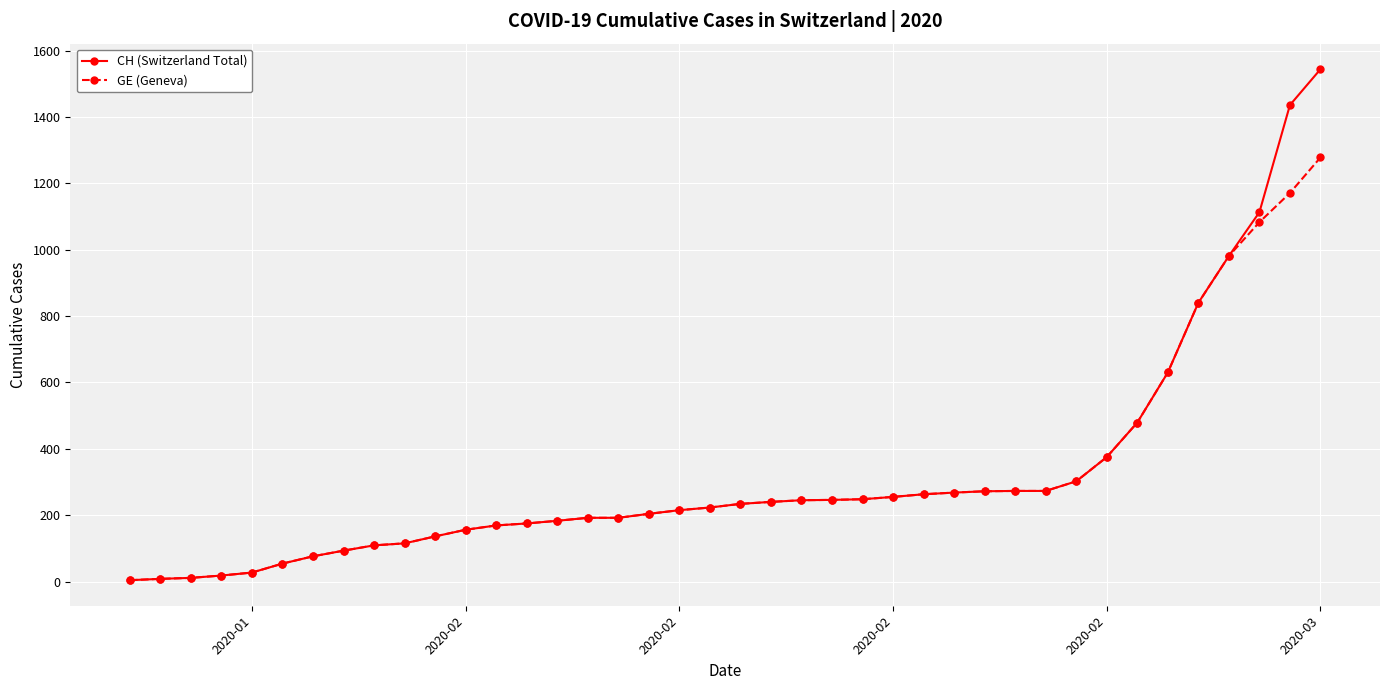

What are all the series names shown in the legend?

CH (Switzerland Total), GE (Geneva)